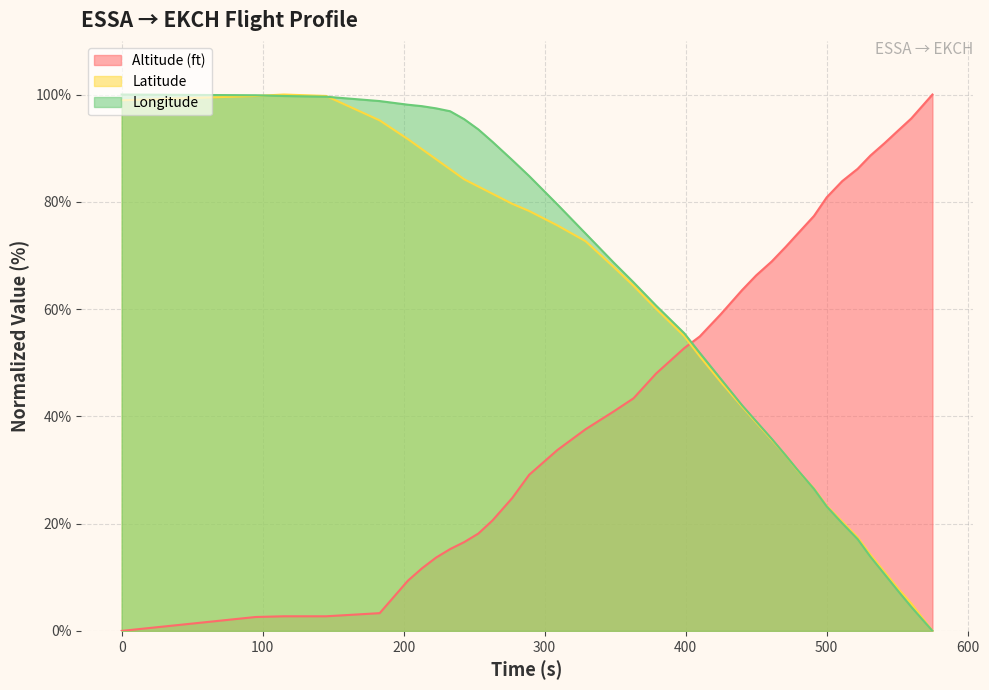

Reading left to right, list all the values displayed in this chart.

Altitude (ft): 0.0	2.6	2.7	2.7	3.3	9.4	11.7	13.7	15.3	16.6	18.2	20.6	24.8	29.1	33.7	37.6	40.9	43.4	48.0	52.7	54.9	59.1	63.5	66.3	68.9	71.6	73.9	77.4	80.8	83.9	86.2	88.6	90.9	93.4	95.5	100.0
Latitude: 98.9	99.7	100.0	99.7	95.2	91.7	89.8	87.9	86.1	84.2	82.8	81.5	79.6	78.3	75.6	72.7	67.8	64.3	60.1	55.0	51.2	46.4	41.8	38.9	35.7	32.7	30.0	26.5	23.3	20.4	17.4	14.2	11.0	7.8	5.1	0.0
Longitude: 100.0	99.9	99.7	99.6	98.8	98.1	97.8	97.4	96.9	95.4	93.5	91.2	87.8	84.8	79.5	74.1	68.7	65.0	60.7	55.5	51.8	46.9	42.1	39.1	35.8	32.7	30.1	26.5	23.2	20.1	17.1	13.8	10.6	7.3	4.5	0.0